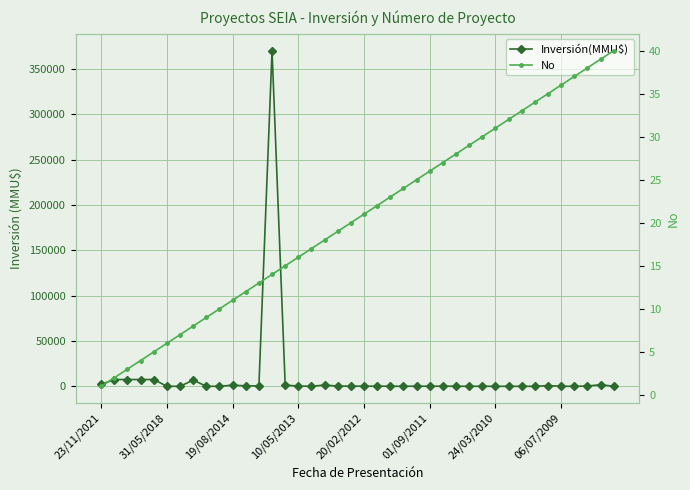

What is the value of the No point at the 34th from the left?

34